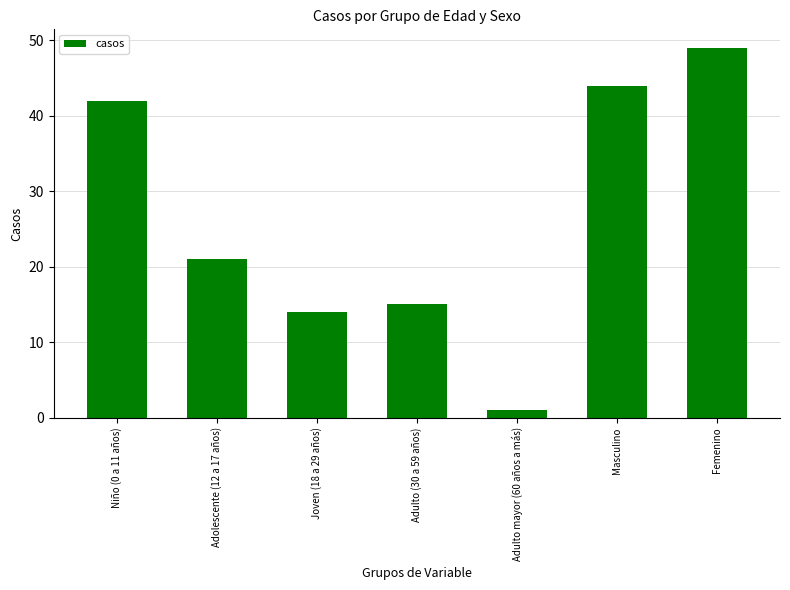

At which label is the value closest to 25?

Adolescente (12 a 17 años)